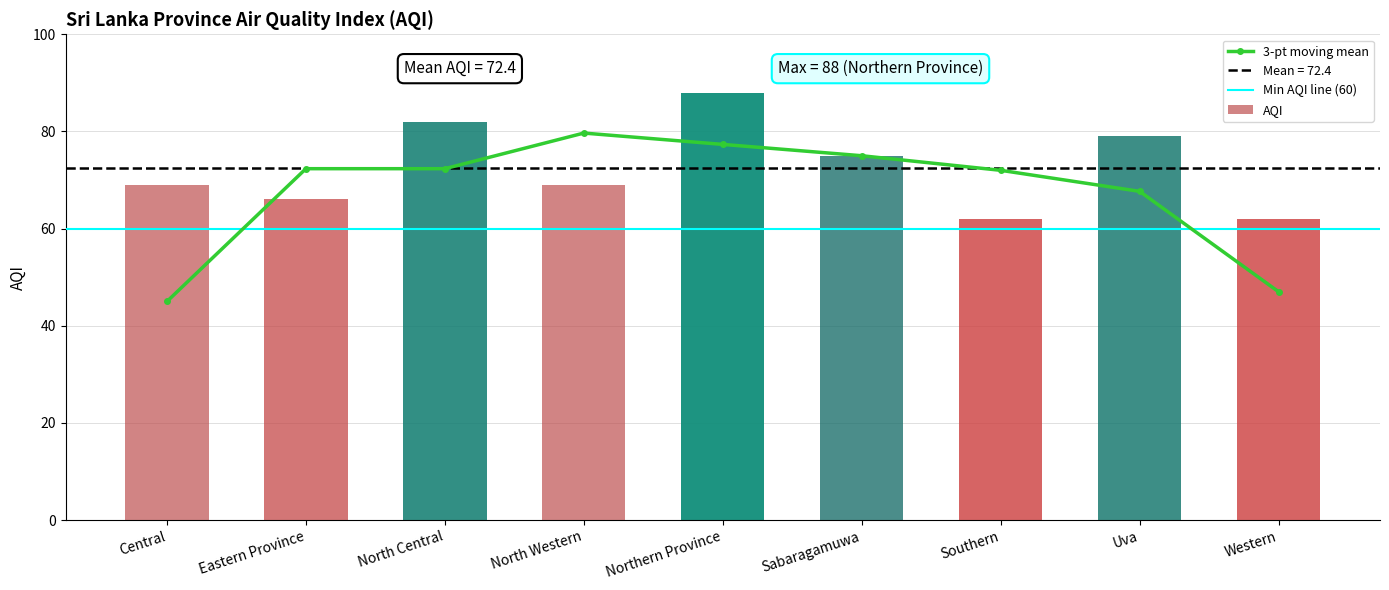

Which category has the highest value across all series?

Northern Province